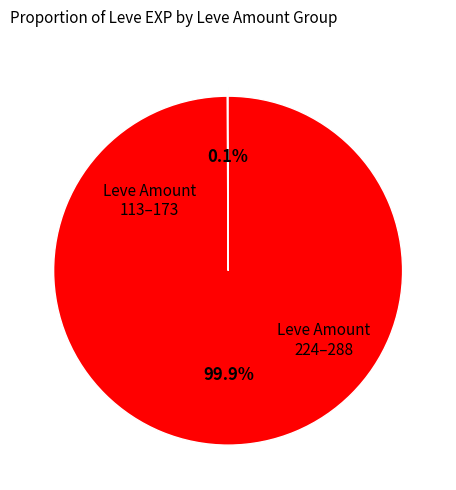

Does any single category account for the majority?

Yes